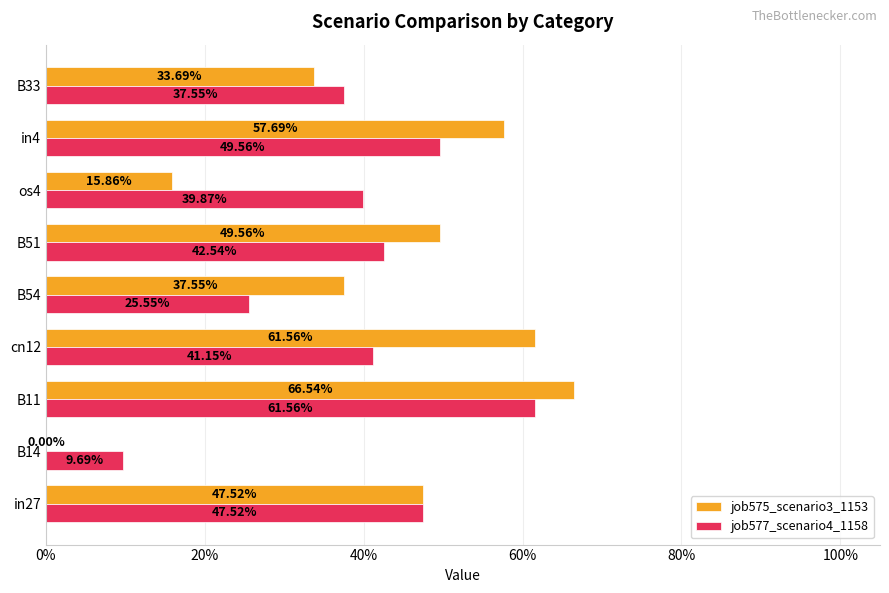

List the series in order of their peak value, highest first.

job575_scenario3_1153, job577_scenario4_1158